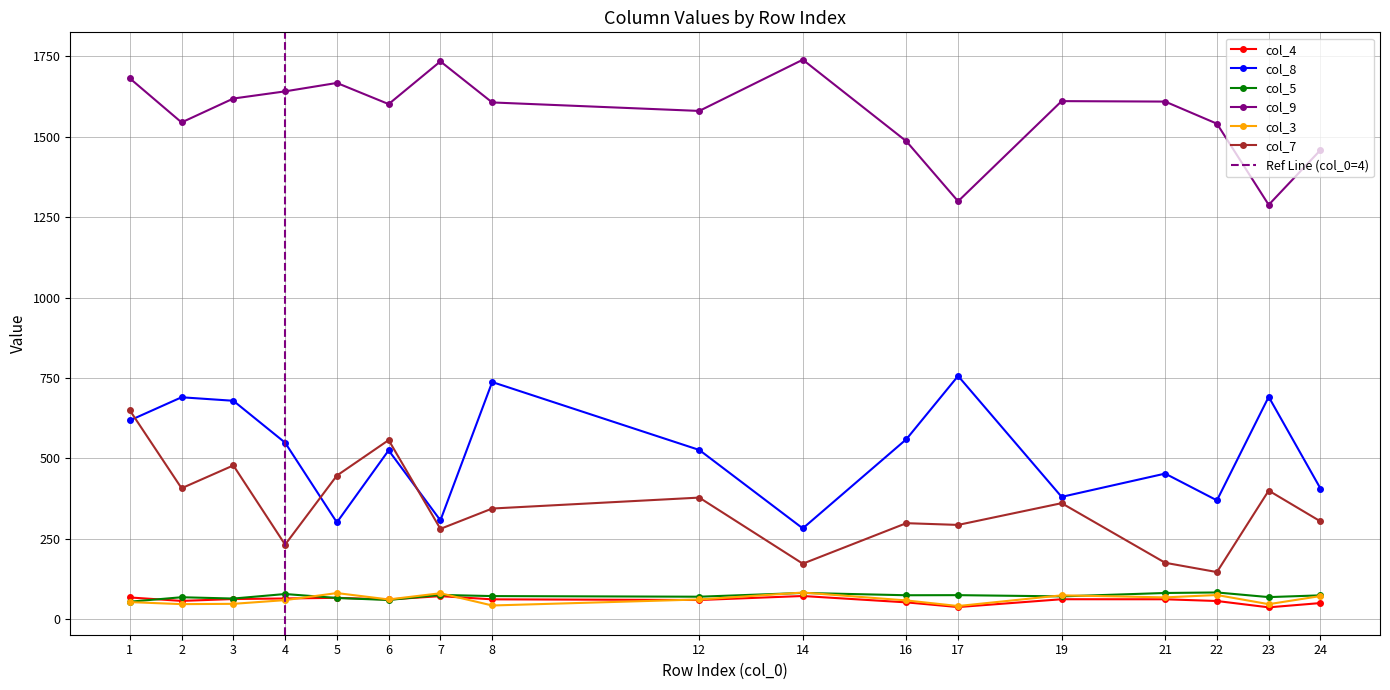

How many lines are shown in the chart?

6